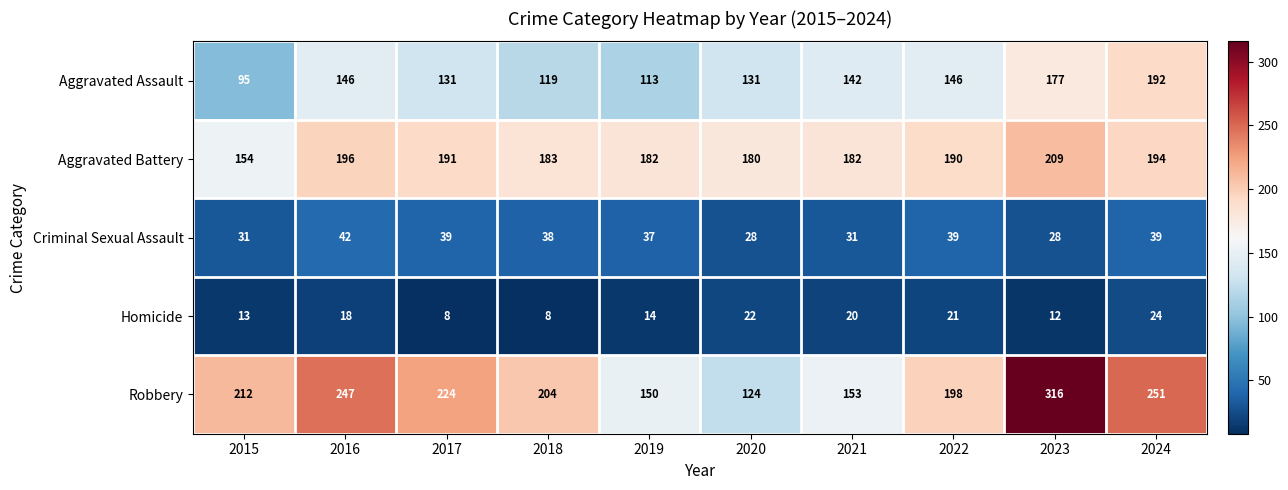

Which series changed the most between 2015 and 2023?

Robbery